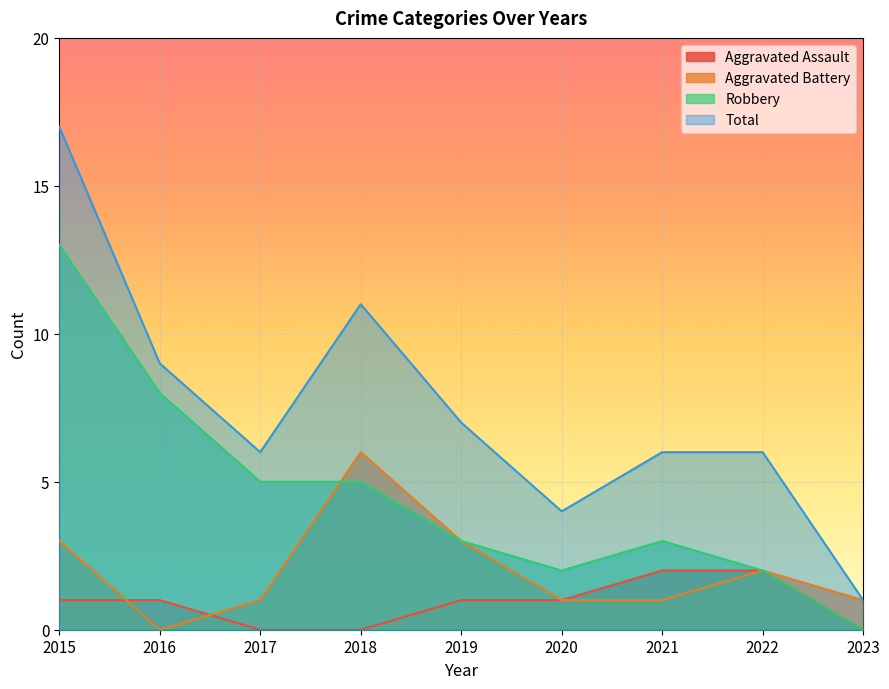

What is the difference between the Aggravated Battery values at 2020 and 2018?

5